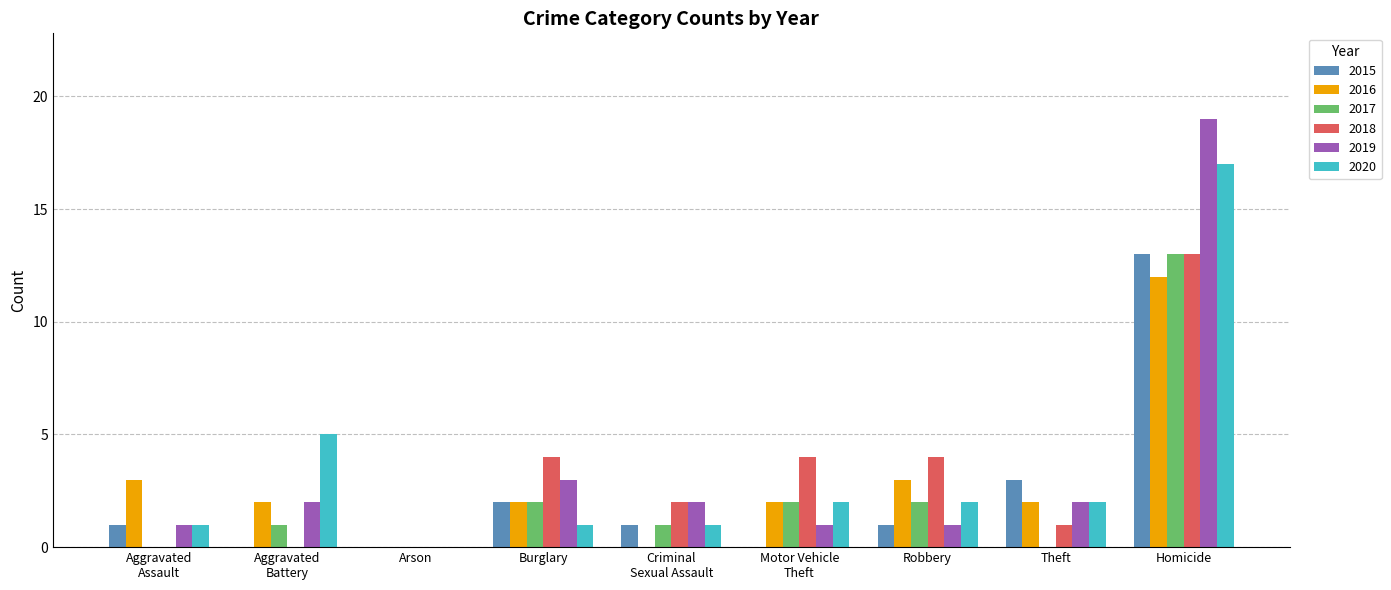

Which series has the widest spread of values?

2019